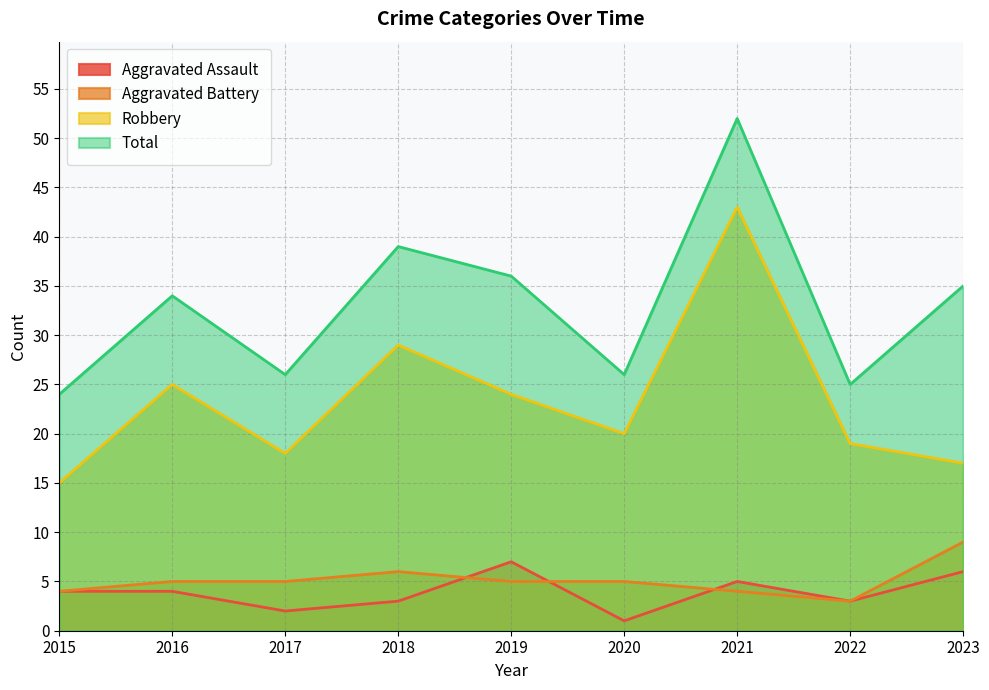

Which series has the largest range (max minus min)?

Robbery